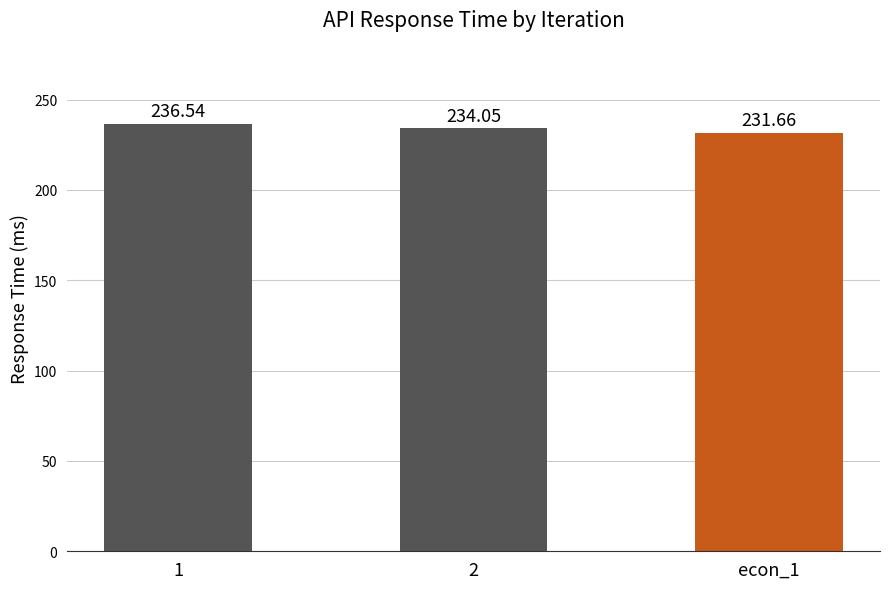

How many data points are above 234?

2